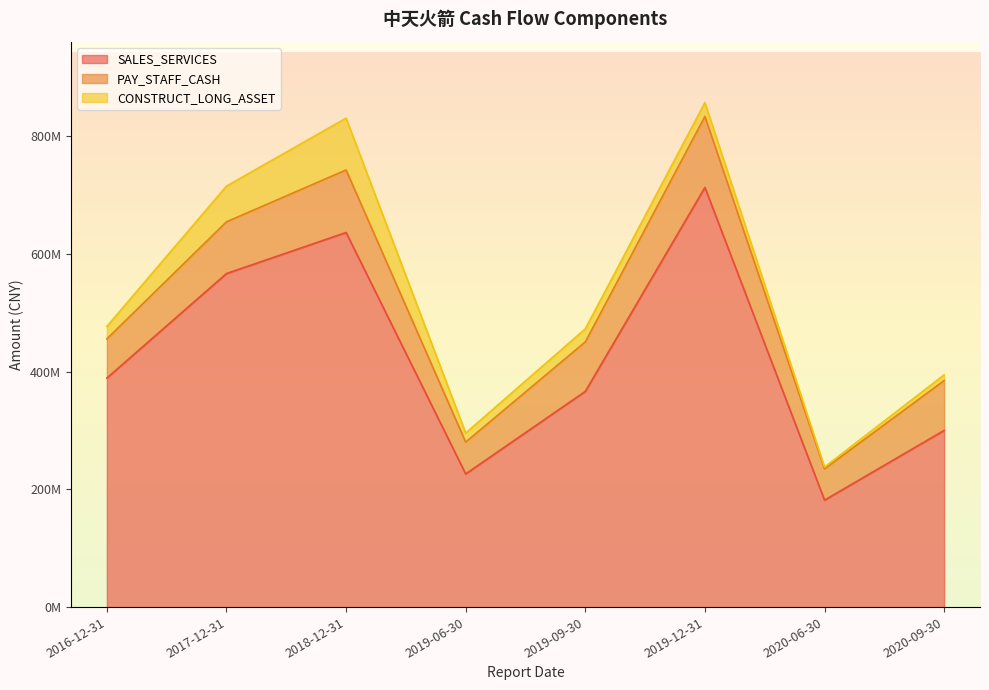

Does the chart display data point markers on the line(s)?

No